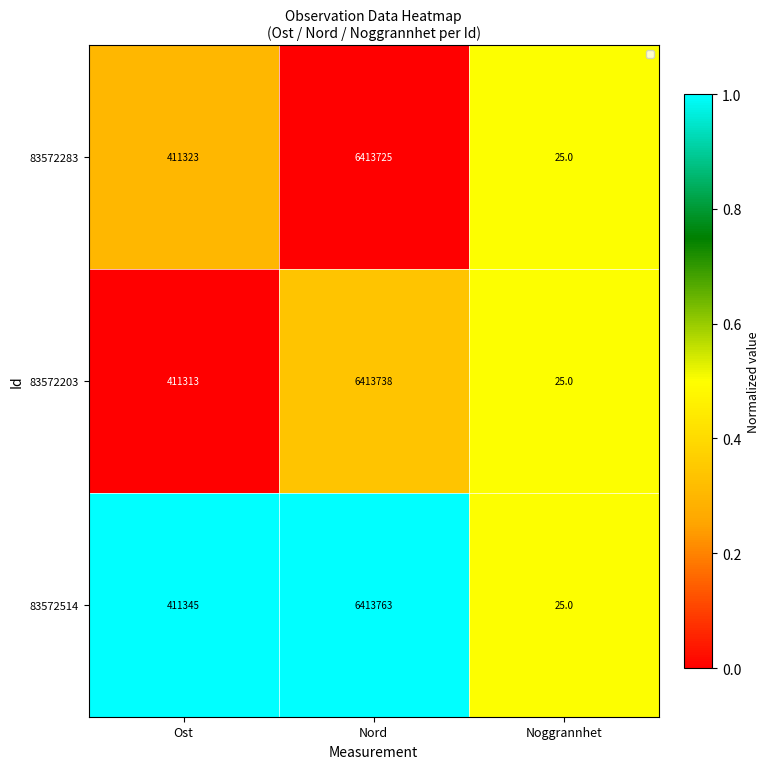

What is the sum of the 83572514 values at Ost and Noggrannhet?

411370